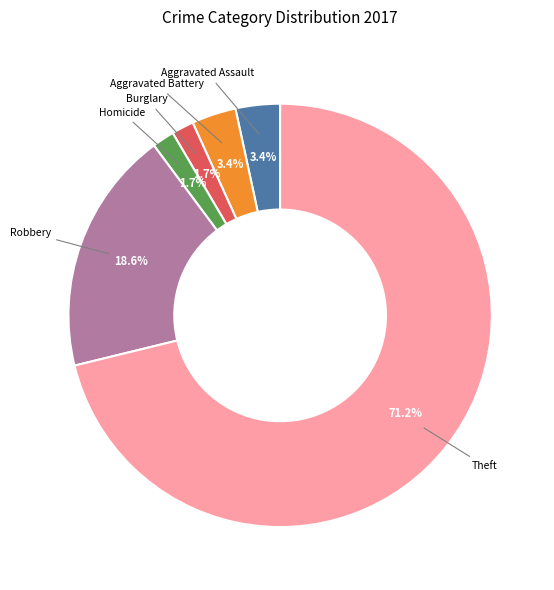

Does any single category account for the majority?

Yes